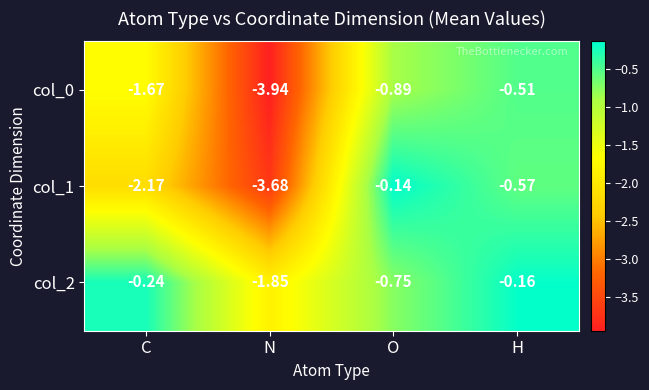

At N, list the series in order from smallest to largest.

col_0, col_1, col_2